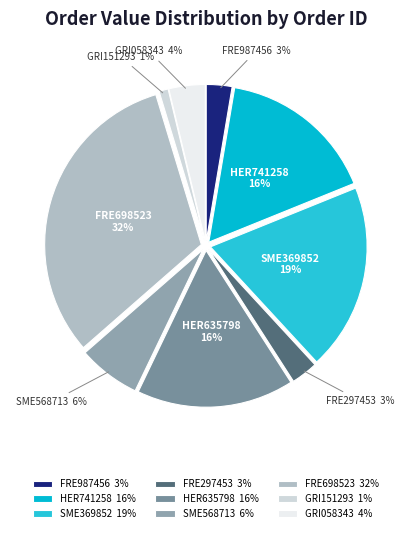

How many slices are in this pie chart?

9